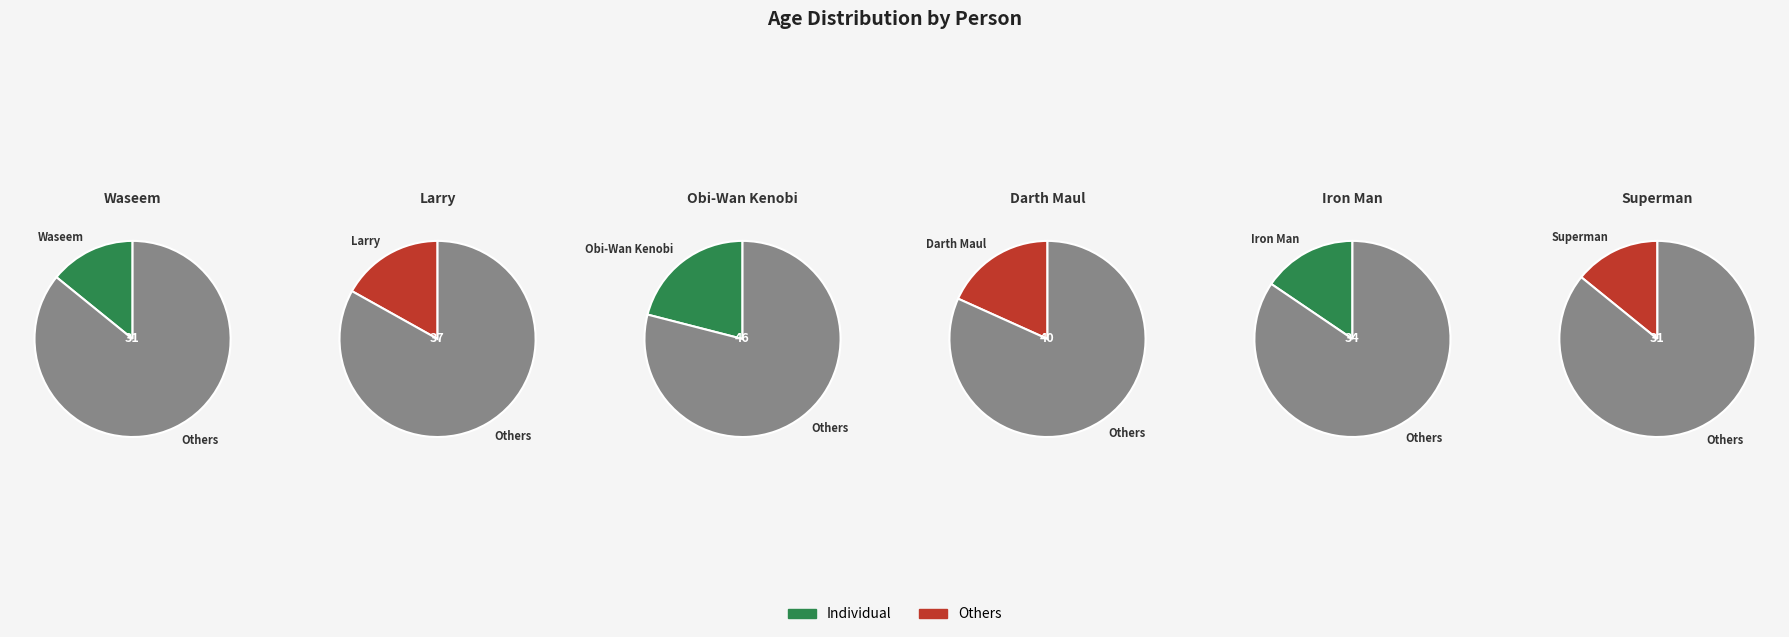

The Darth Maul slice represents 27% of the pie. True or false?

False